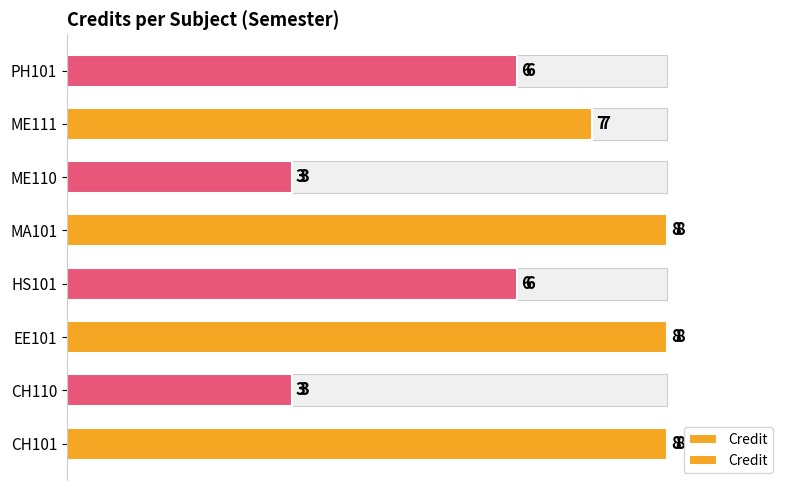

What is the change in value from 0 to 6?

-2